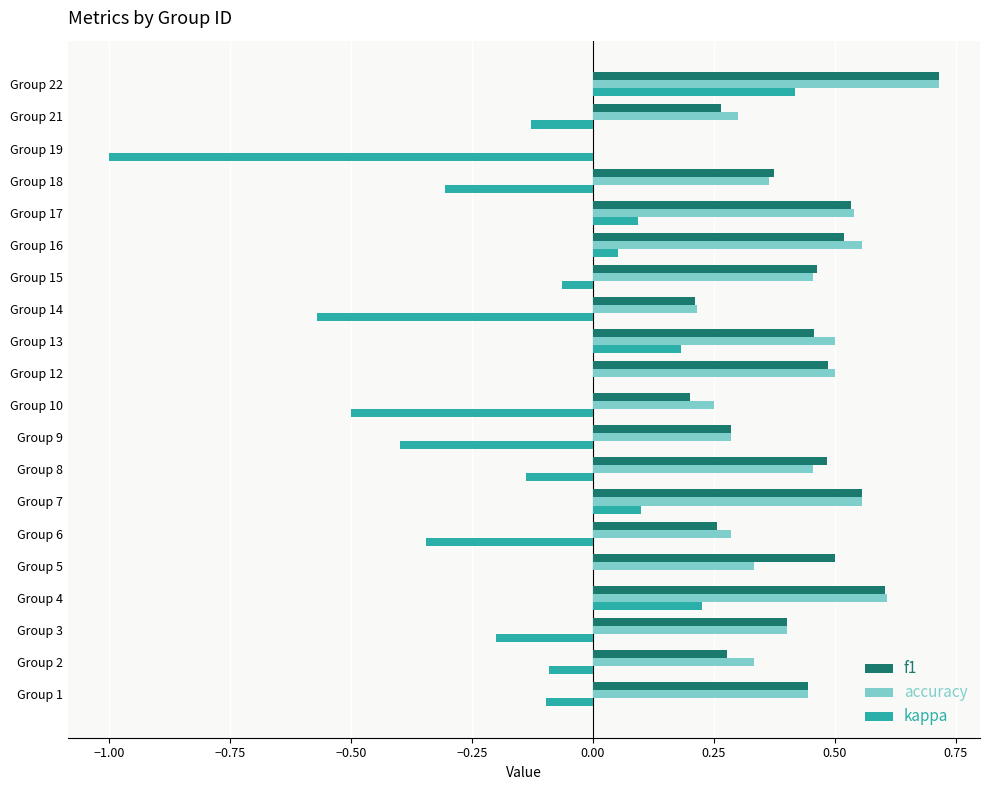

The value of kappa at Group 22 is 0.6. True or false?

False